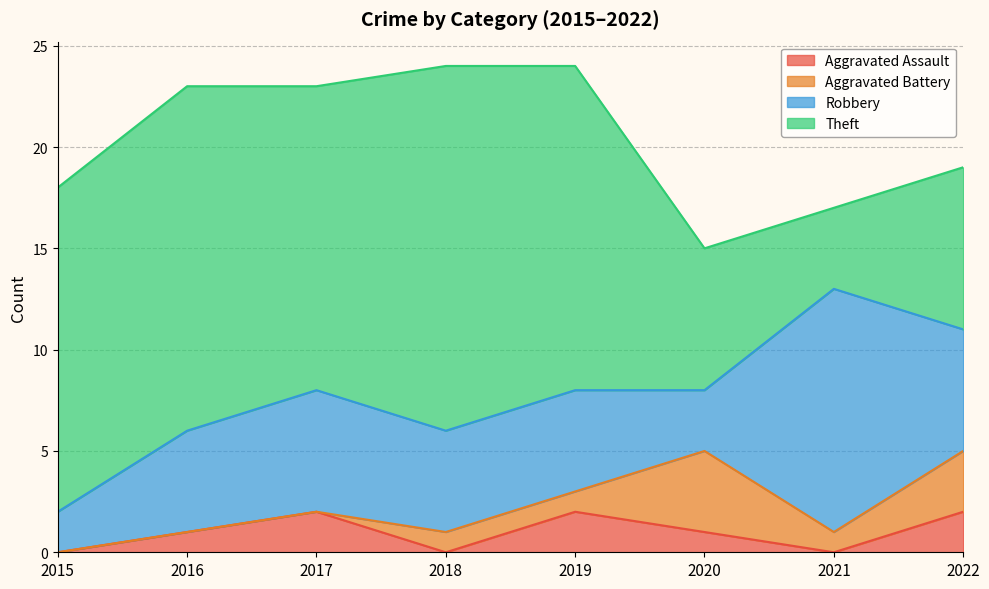

The value of Aggravated Battery at 2018 is 0. True or false?

False